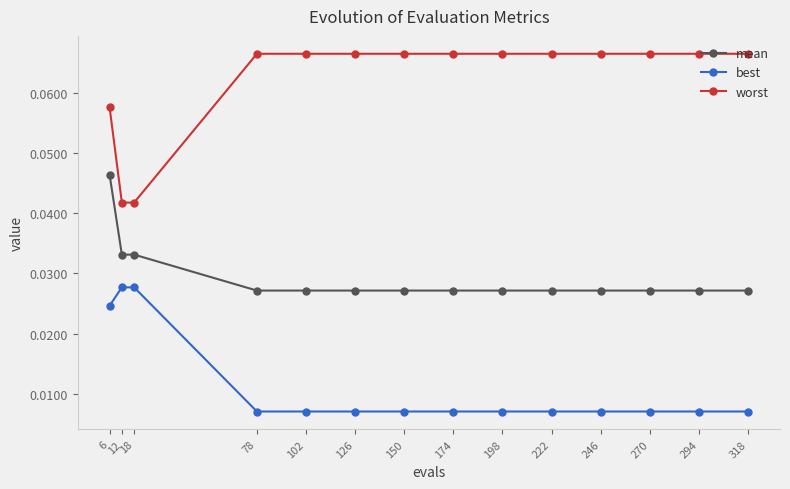

Is it true that worst equals 0.0 at 174?

False